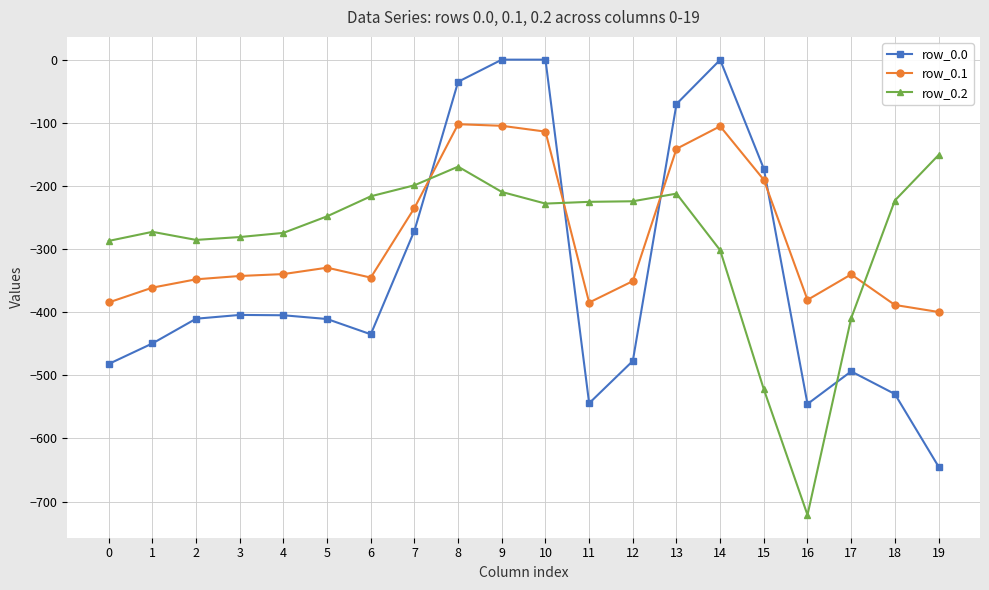

Which series has the widest spread of values?

row_0.0